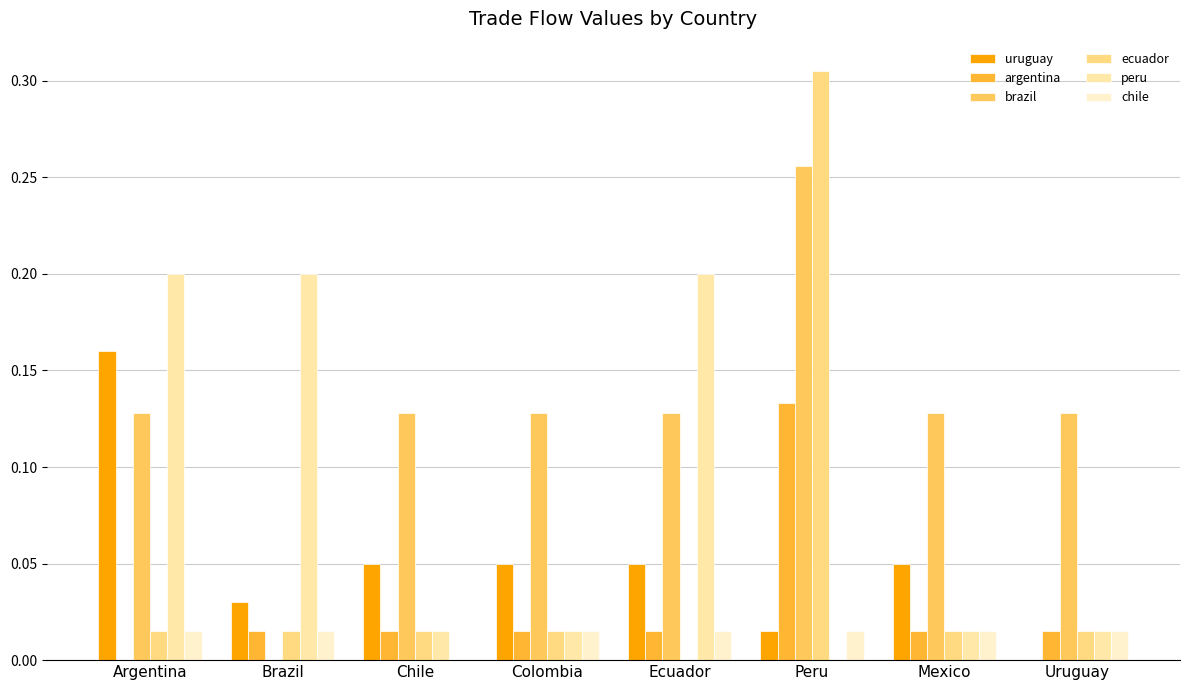

Count the brazil values in the range 0 to 1.

8